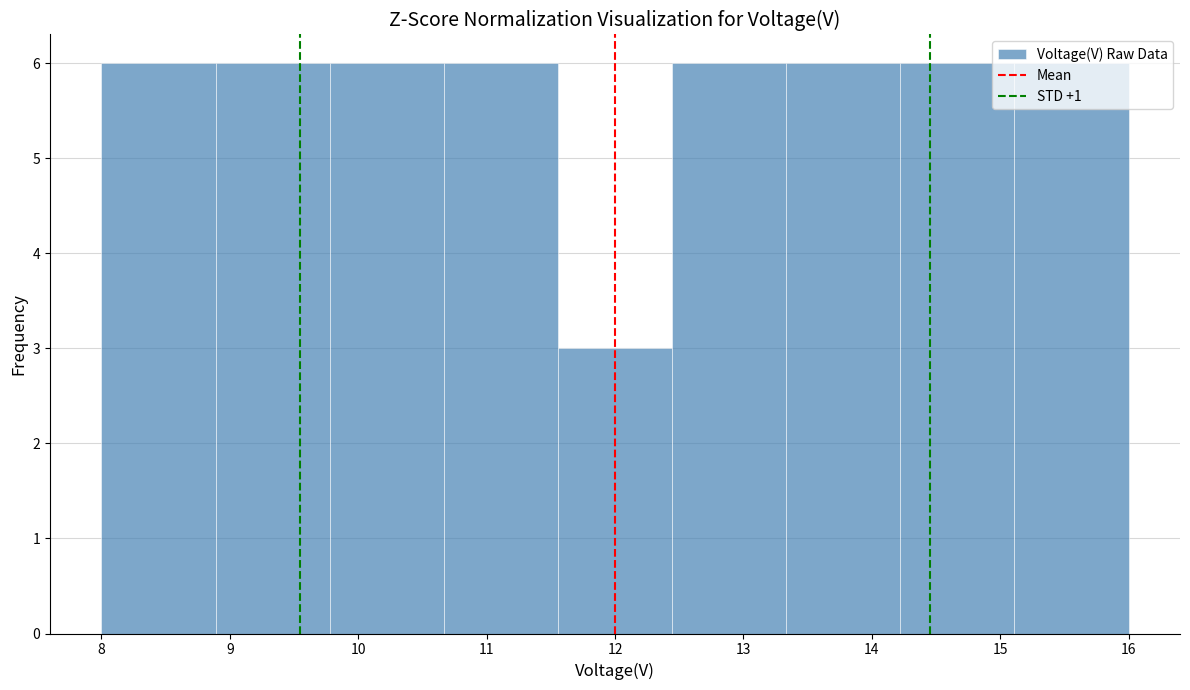

Reading left to right, transcribe this chart: for each bar, give the range it covers on the x-axis and its height. Neither the bar edges nor the heights are printed on the chart, so give them approximately, as read against the axes.

8.0 to 8.9: 6
8.9 to 9.8: 6
9.8 to 10.7: 6
10.7 to 11.6: 6
11.6 to 12.4: 3
12.4 to 13.3: 6
13.3 to 14.2: 6
14.2 to 15.1: 6
15.1 to 16.0: 6